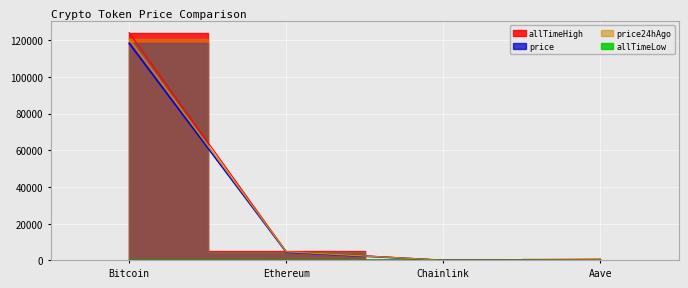

At which category is the sum across all series the highest?

Bitcoin